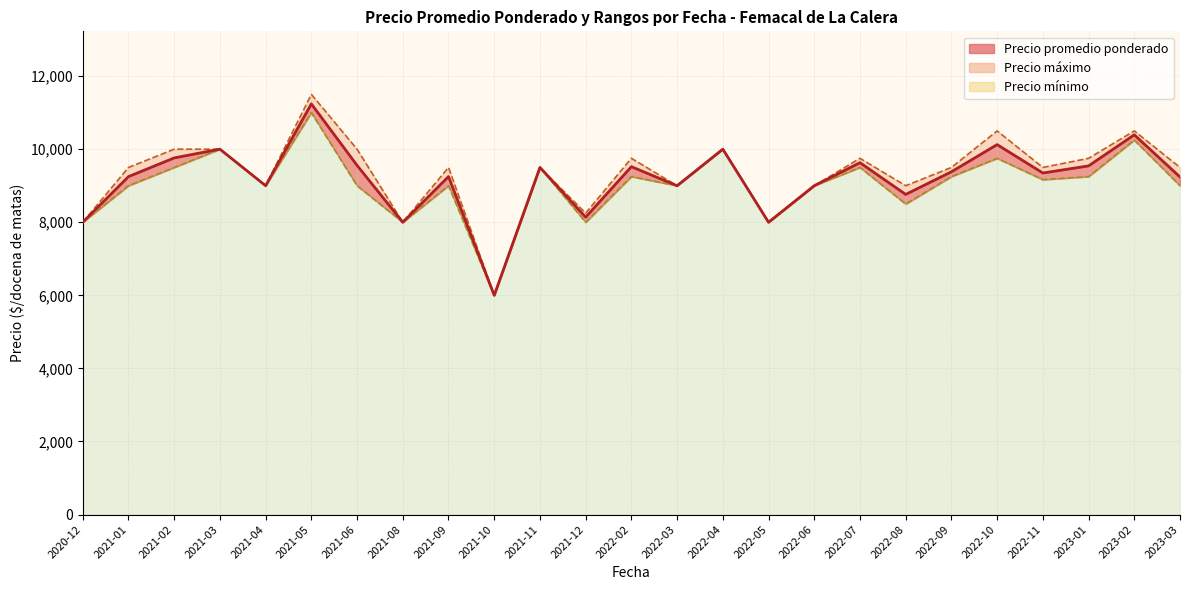

What is the total value across all series at 2022-11?

27761